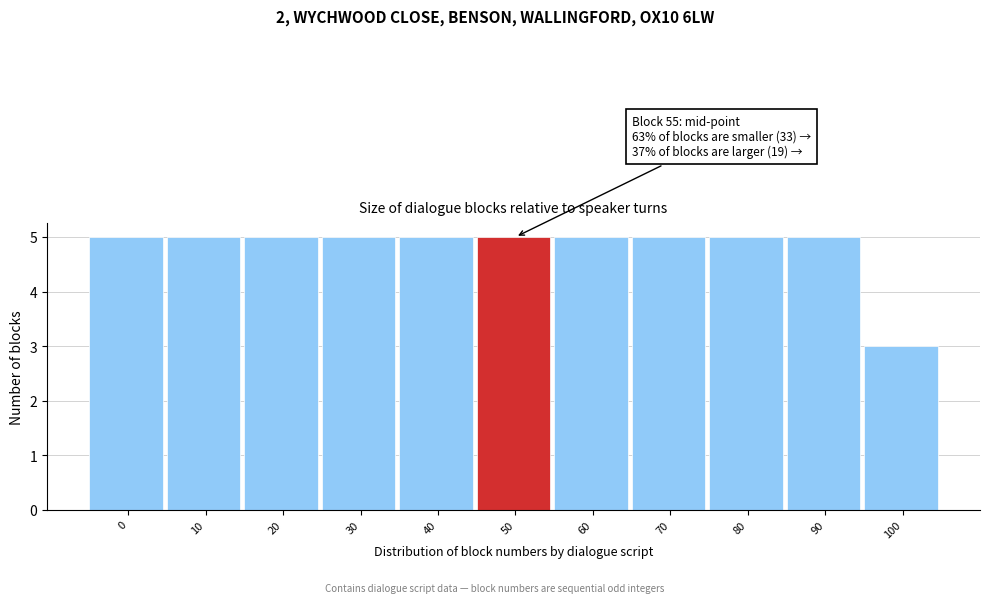

Reading right to left, extract all data points from this chart.

3	5	5	5	5	5	5	5	5	5	5